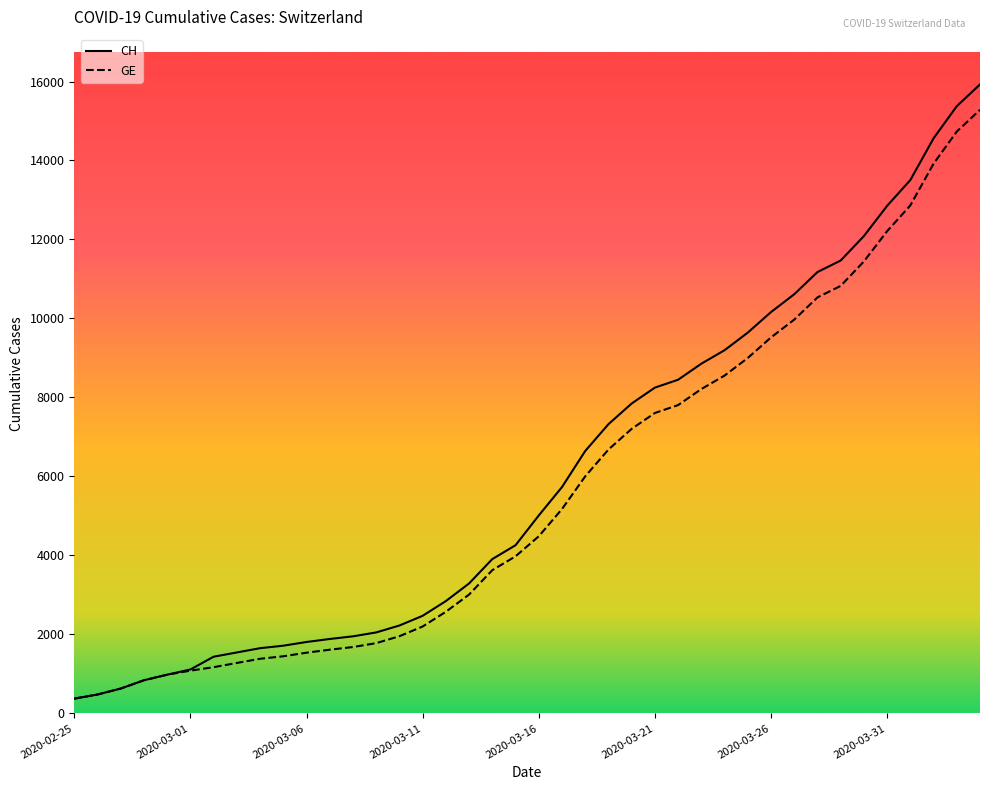

List the series in order of their peak value, highest first.

CH, GE